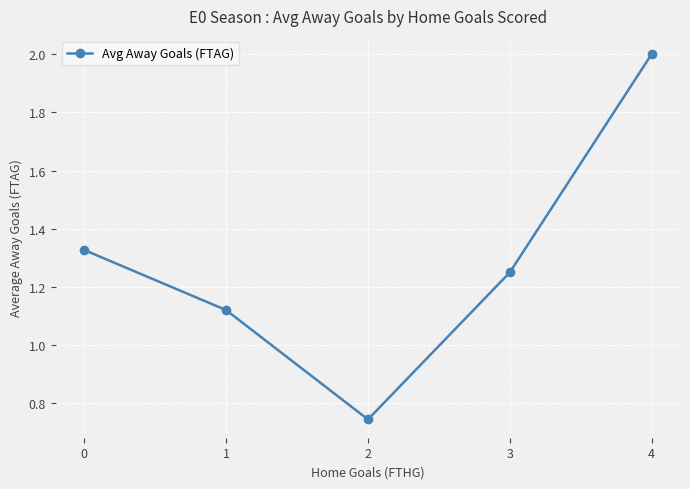

What is the difference between the values at 4 and 1?

0.9